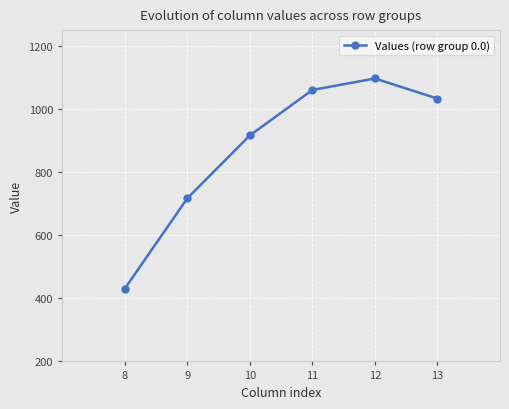

How many lines are shown in the chart?

1